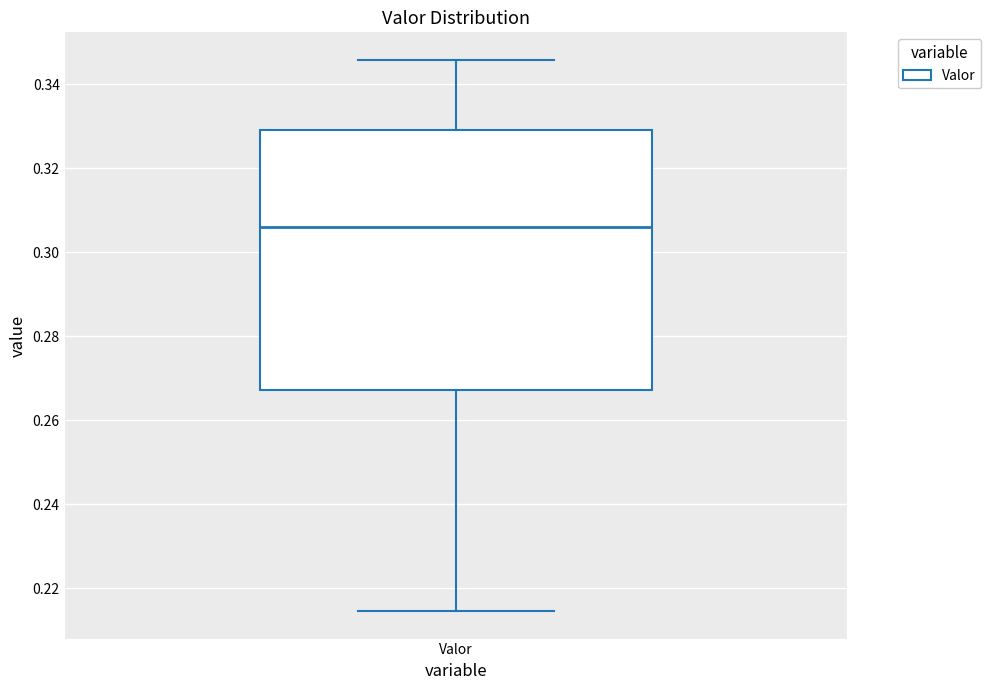

Where does the median line of the box for Valor sit on the y-axis? The values are not printed on the chart, so give them approximately, as read against the axis.

0.306